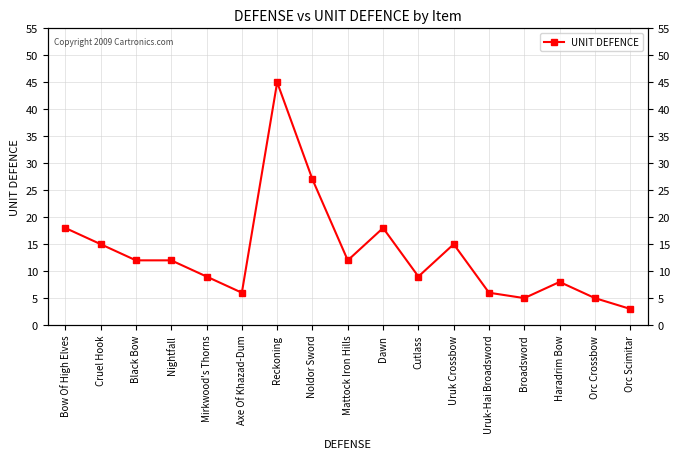

How many data points are less than 12?

8